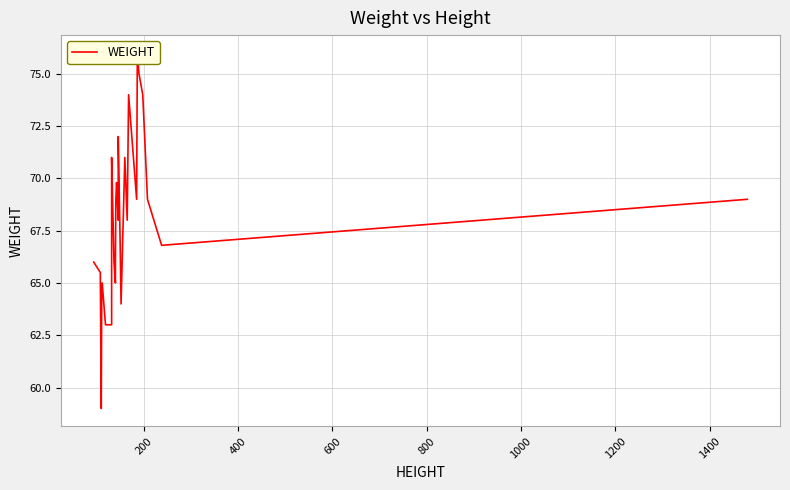

What is the smallest value displayed?

59.0